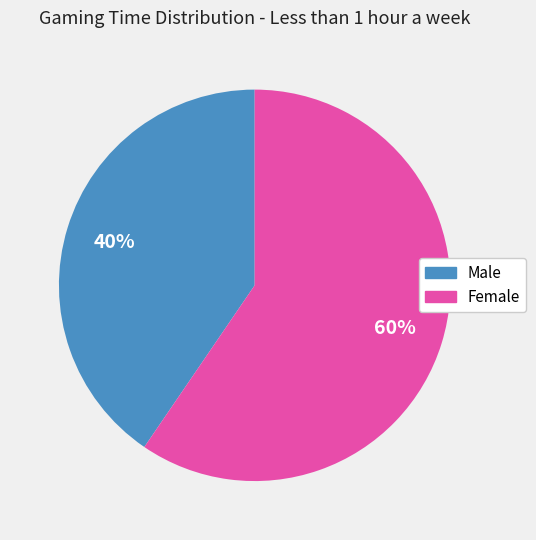

To the nearest percent, what is the average slice percentage?

50%